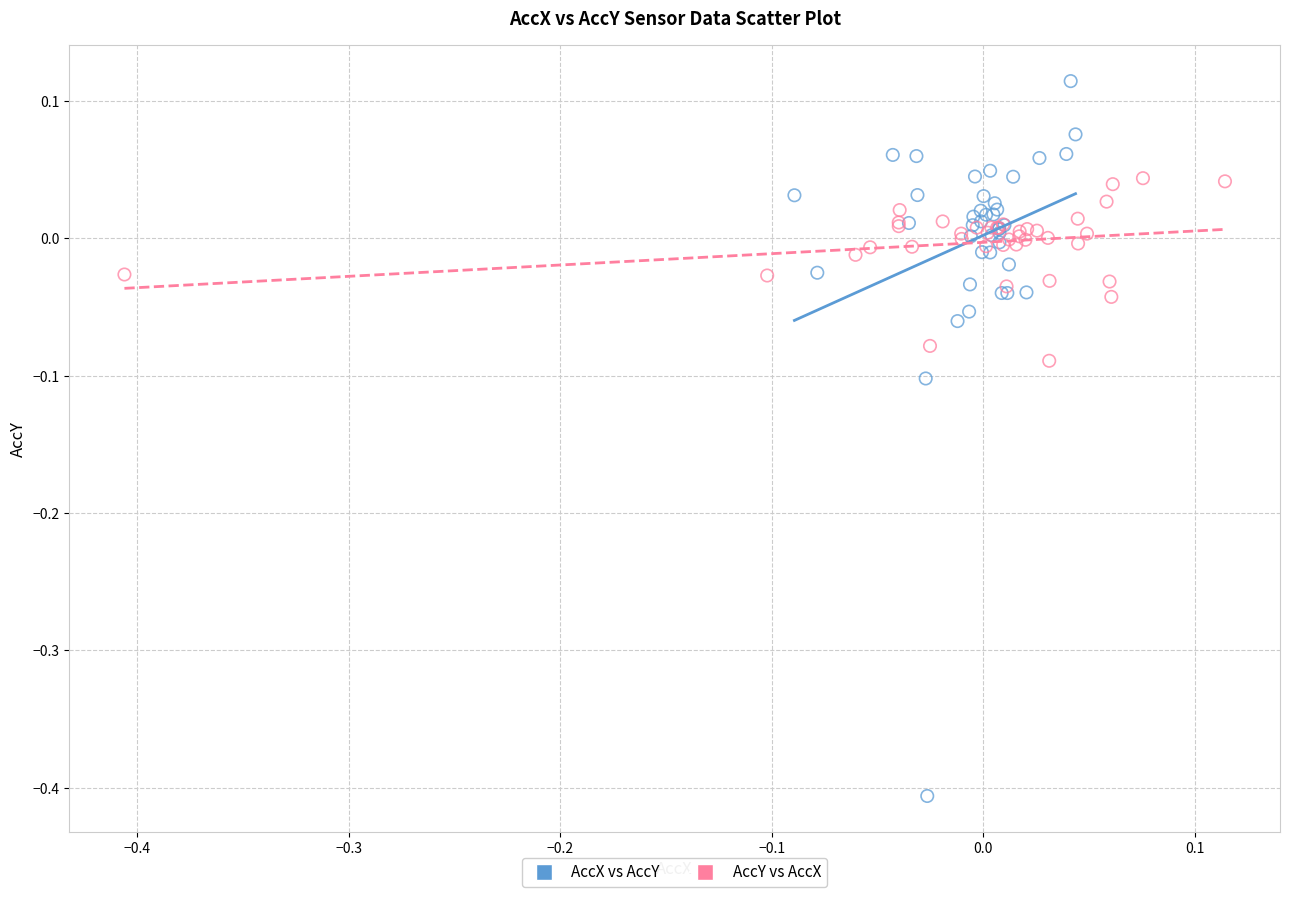

Which series has the largest Y range (max minus min)?

AccX vs AccY